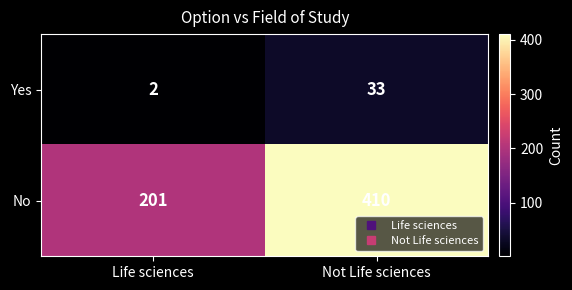

What is the greatest value displayed?

410